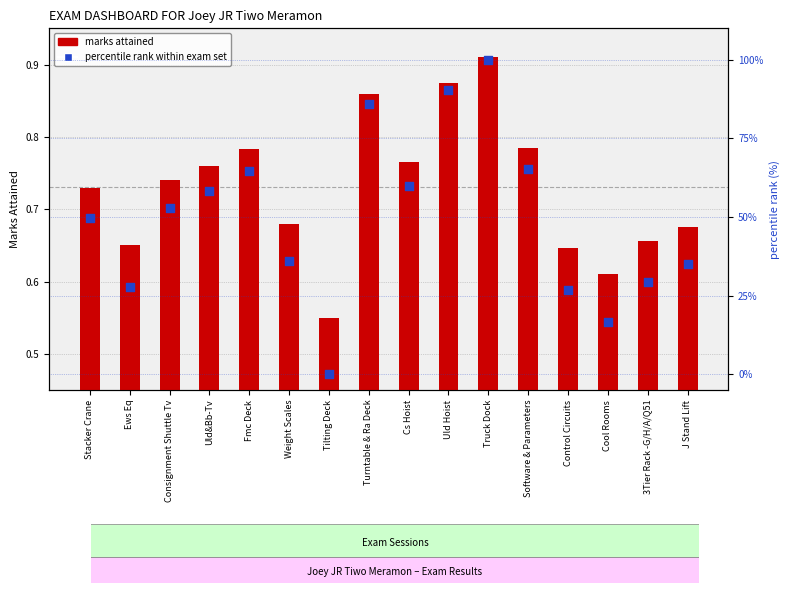

At how many categories does at least one series exceed 40?

9